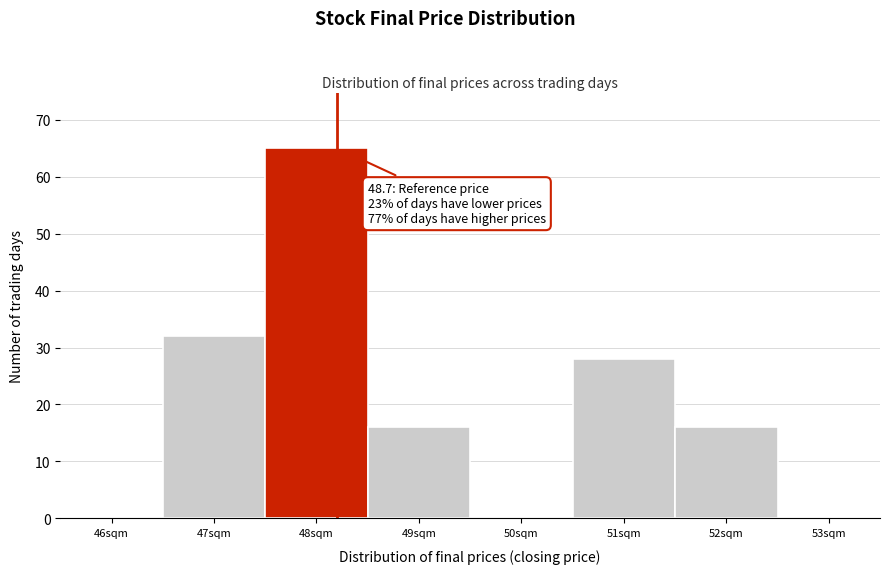

Reading right to left, extract all data points from this chart.

53sqm=0	52sqm=16	51sqm=28	50sqm=0	49sqm=16	48sqm=65	47sqm=32	46sqm=0